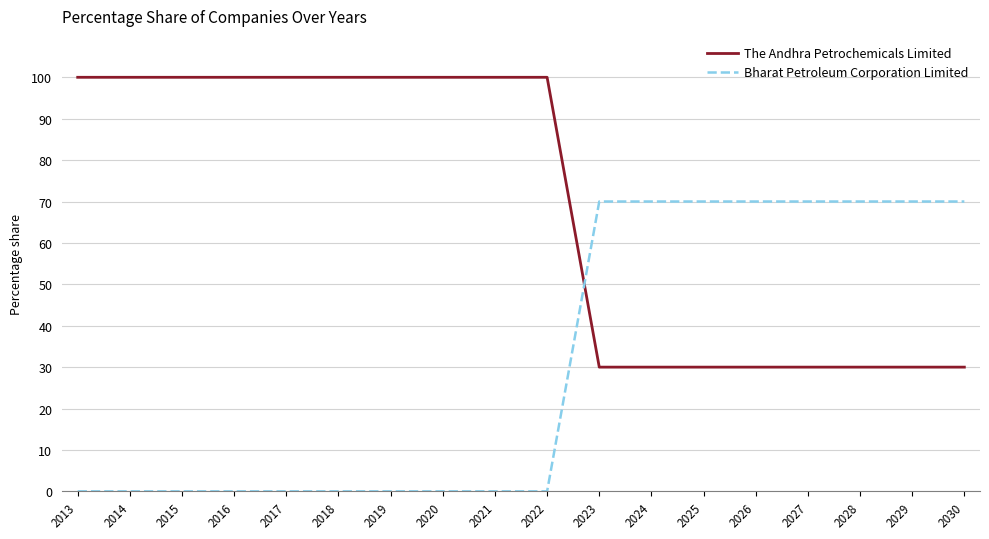

Is it true that The Andhra Petrochemicals Limited equals 13 at 2030?

False